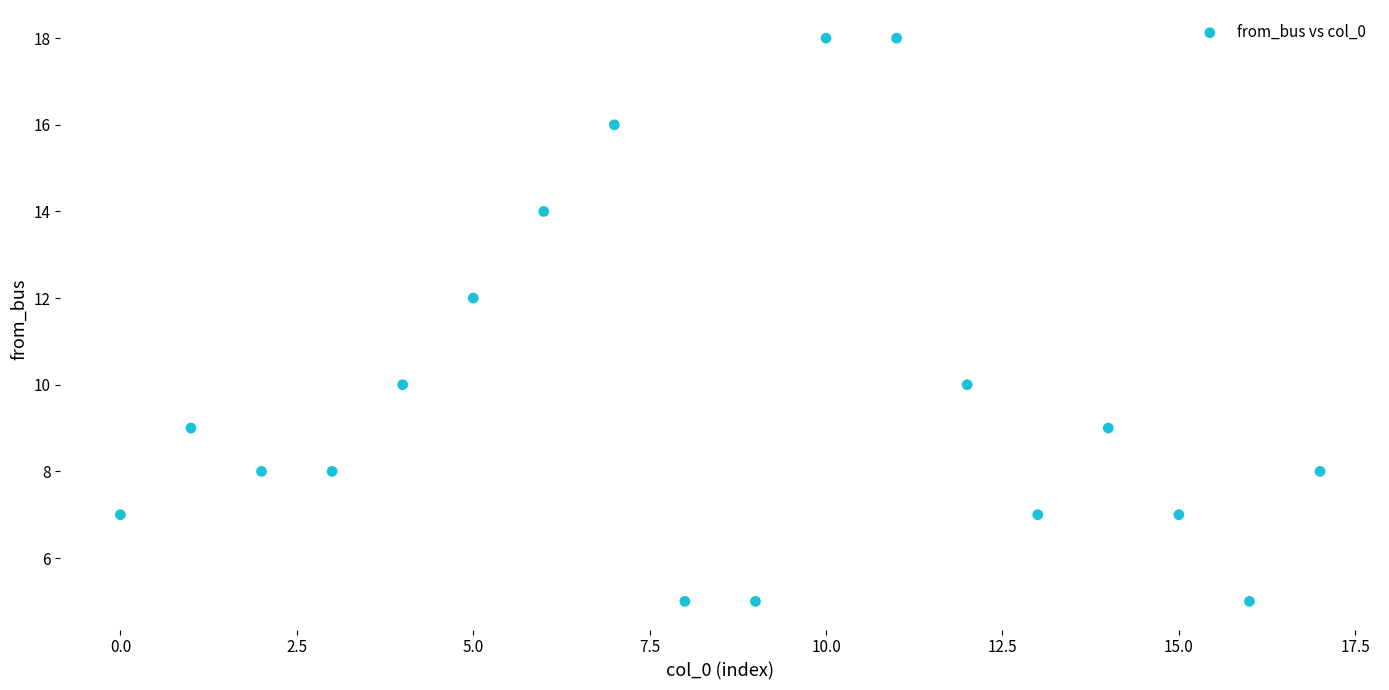

What is the range of Y values (max minus min)?

13